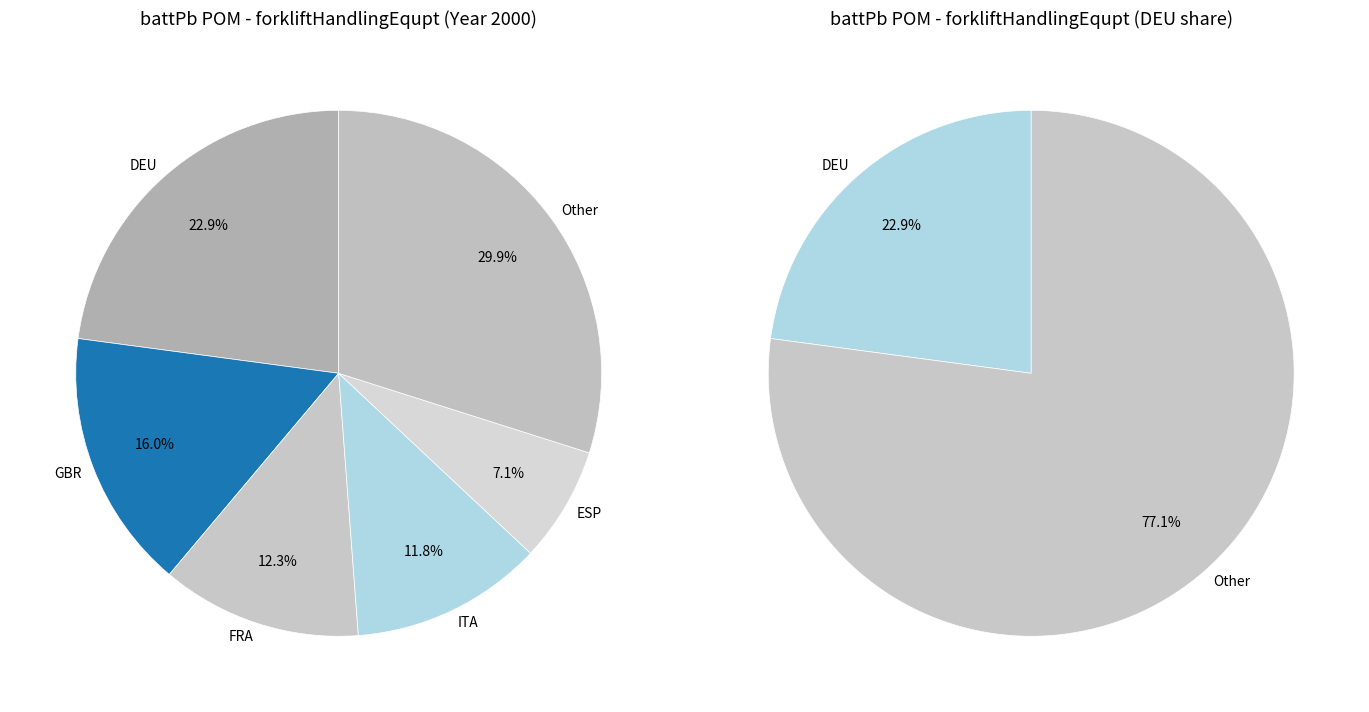

How much of the chart is everything except CYP?

99.9%